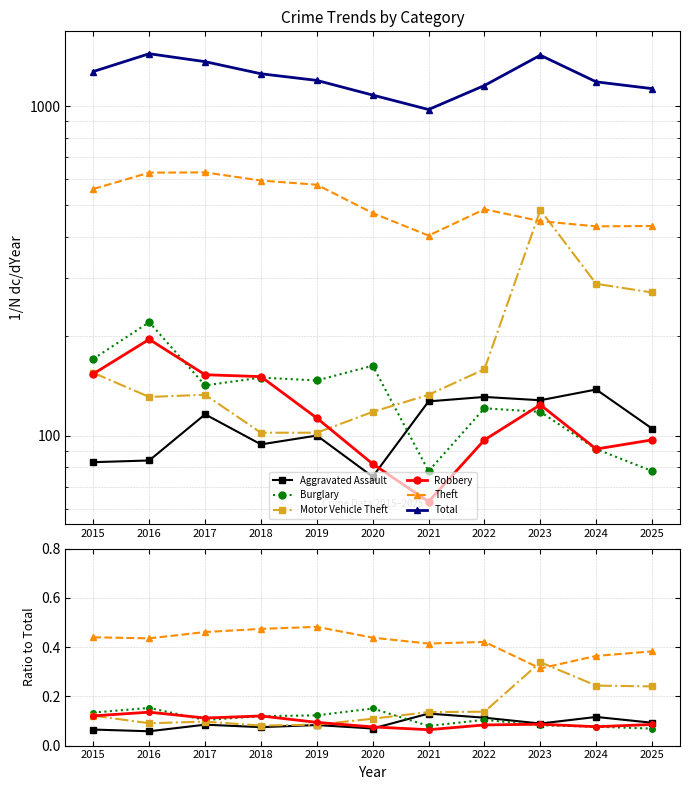

How many lines are shown in the chart?

6